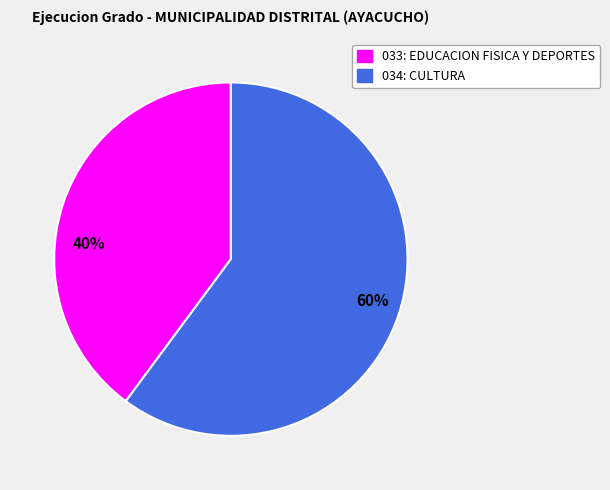

Which has a higher value, 40% or 60%?

60%